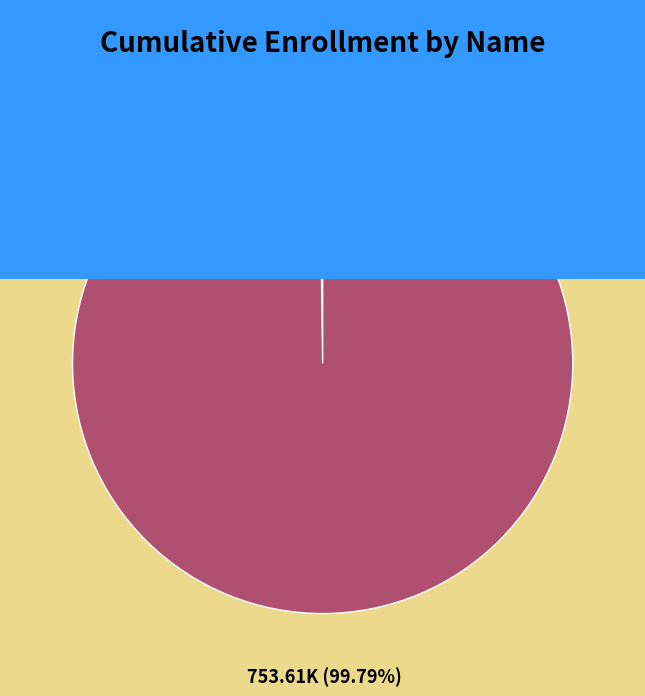

Which category accounts for the majority?

Statewide